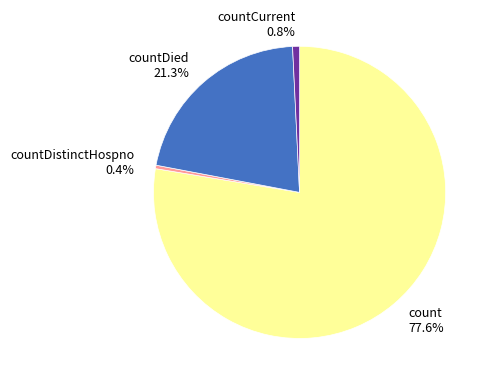

What percentage is NOT represented by countDied 21.3%?

78.7%